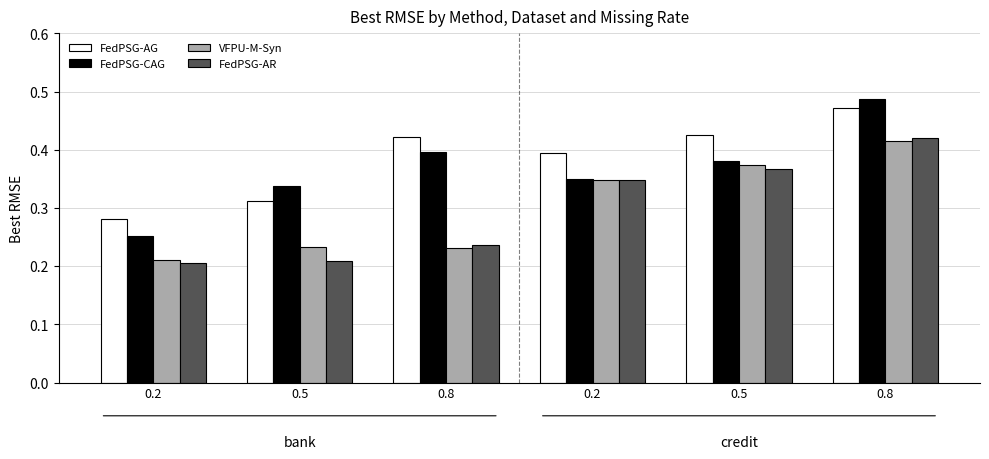

What is the lowest value of the FedPSG-AG series?

0.3